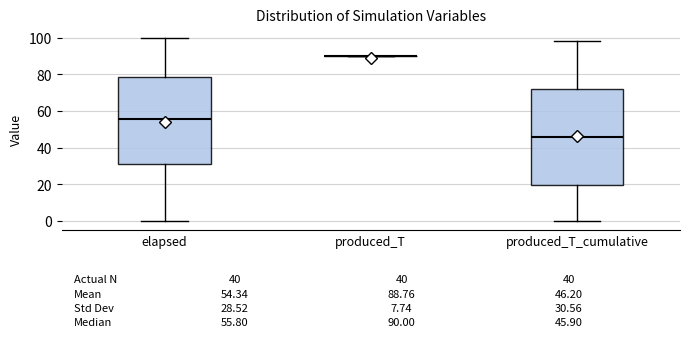

Which box is the tallest, from its lower edge to its upper edge?

produced_T_cumulative